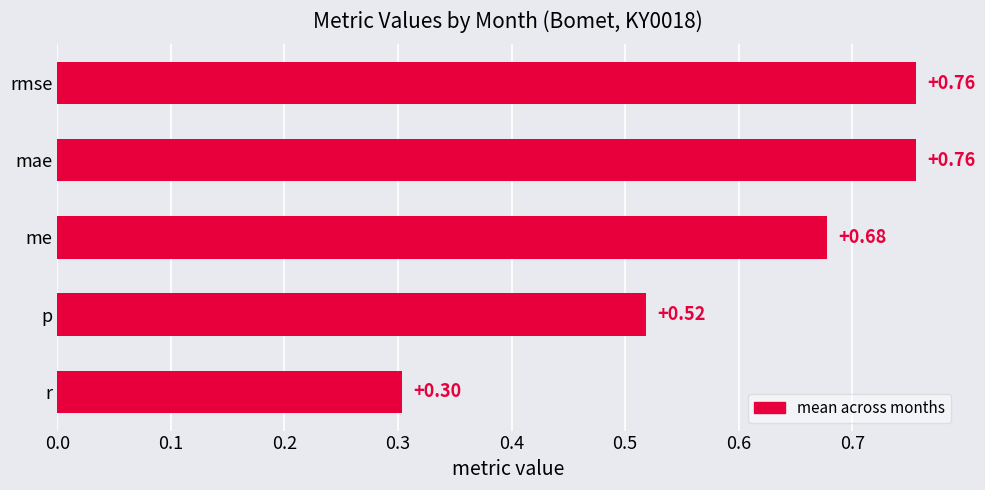

What is the sum of all values?

3.0